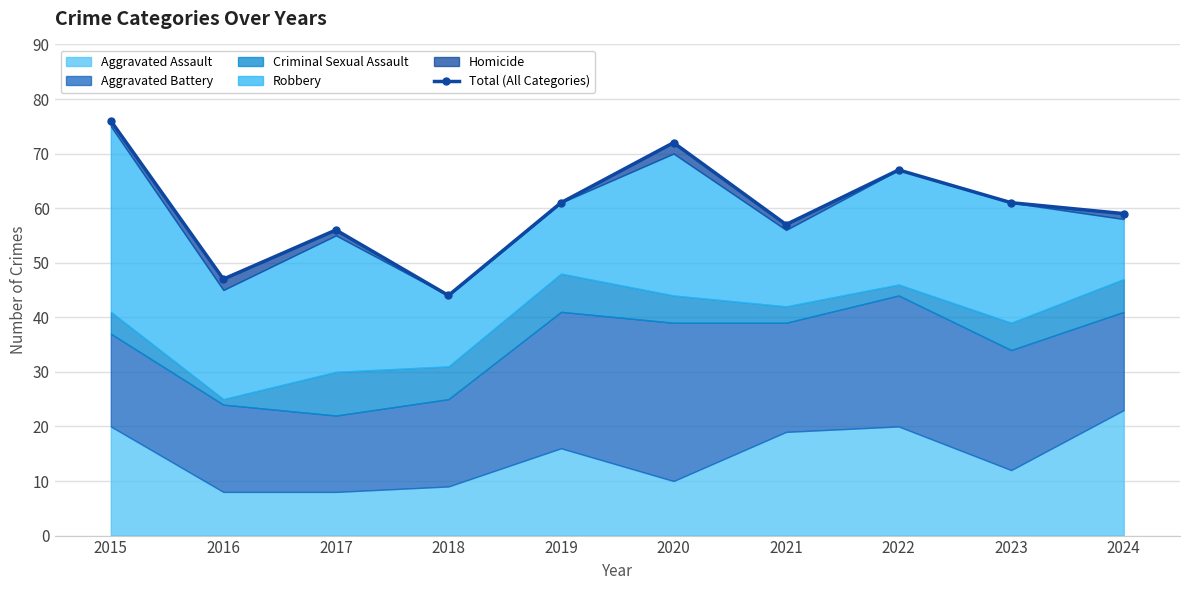

Is it true that the value at 2020 is 103?

False